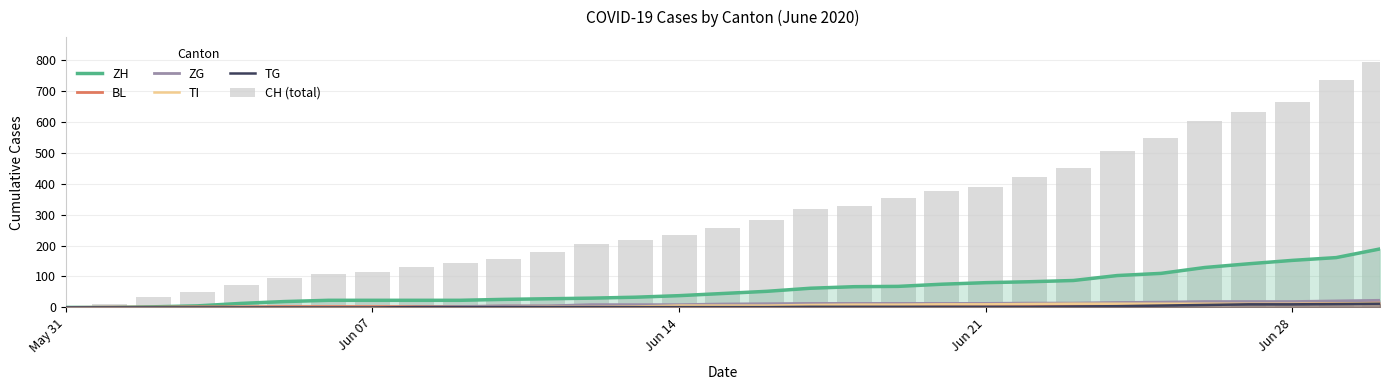

What are all the series names shown in the legend?

ZH, BL, ZG, TI, TG, CH (total)